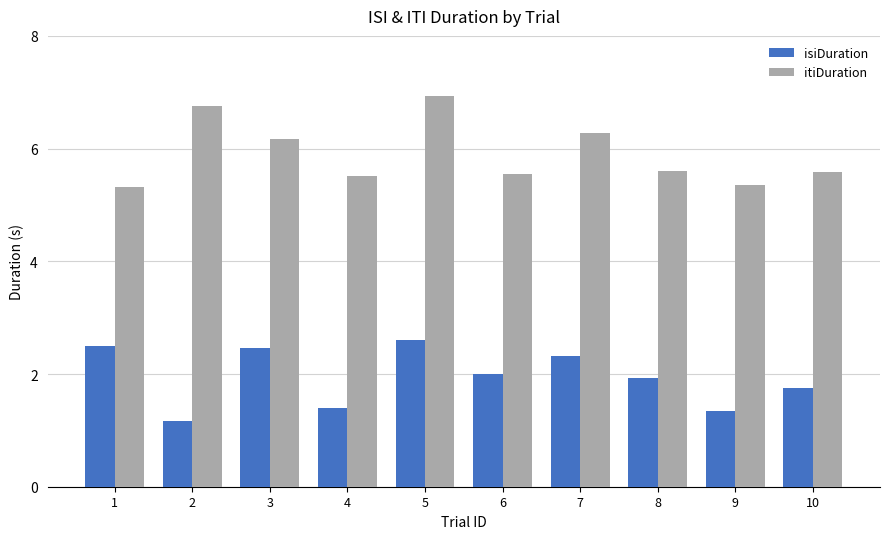

What is the difference between the second highest and second lowest values in the isiDuration series?

1.2